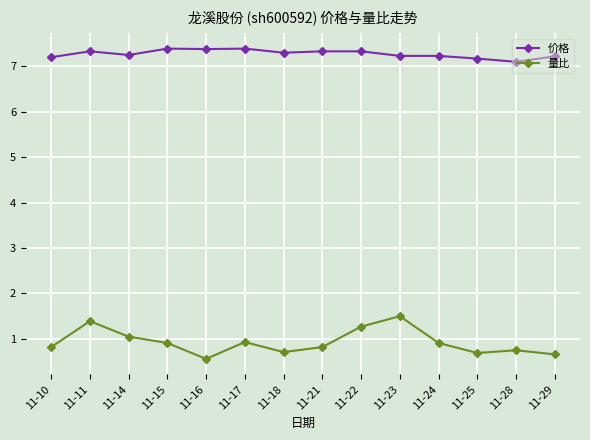

Count the 价格 values in the range 7 to 8.

14